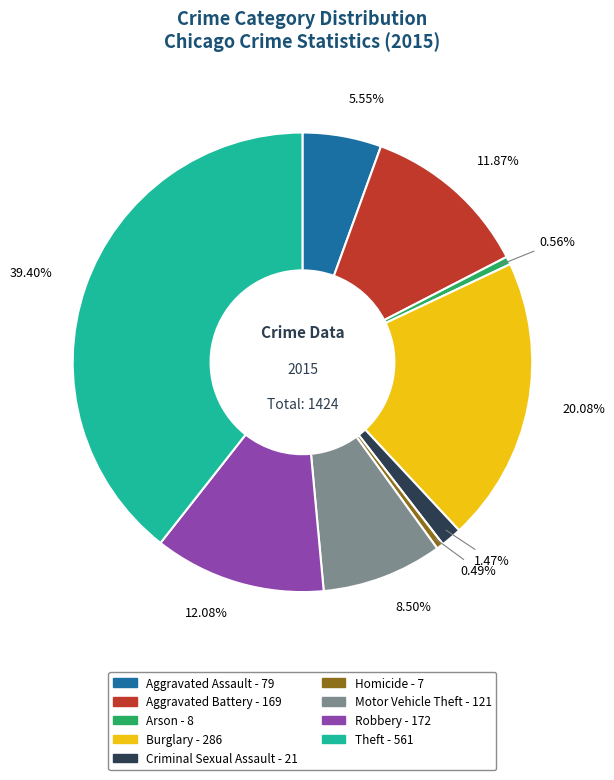

Which slice is the largest?

Theft